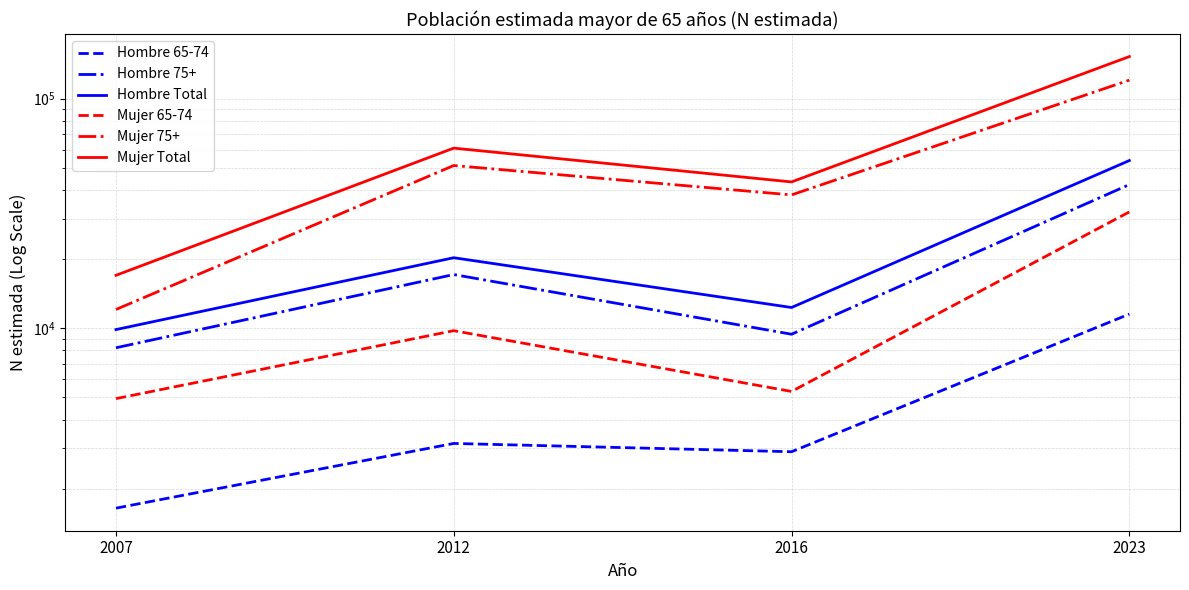

Reading left to right, extract all data points from this chart.

Hombre 65-74: 2007=1645	2012=3148	2016=2897	2023=11526
Hombre 75+: 2007=8221	2012=17142	2016=9417	2023=42261
Hombre Total: 2007=9866	2012=20290	2016=12314	2023=53787
Mujer 65-74: 2007=4936	2012=9758	2016=5304	2023=32130
Mujer 75+: 2007=12071	2012=51176	2016=38103	2023=120540
Mujer Total: 2007=17006	2012=60934	2016=43407	2023=152671